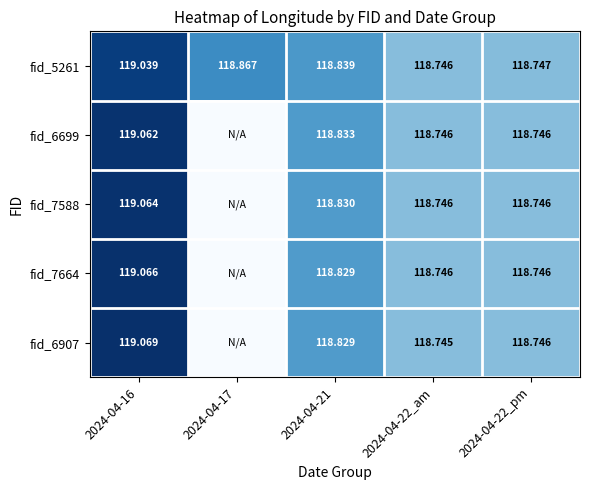

What is the difference between the highest and lowest values at 2024-04-16?

0.0